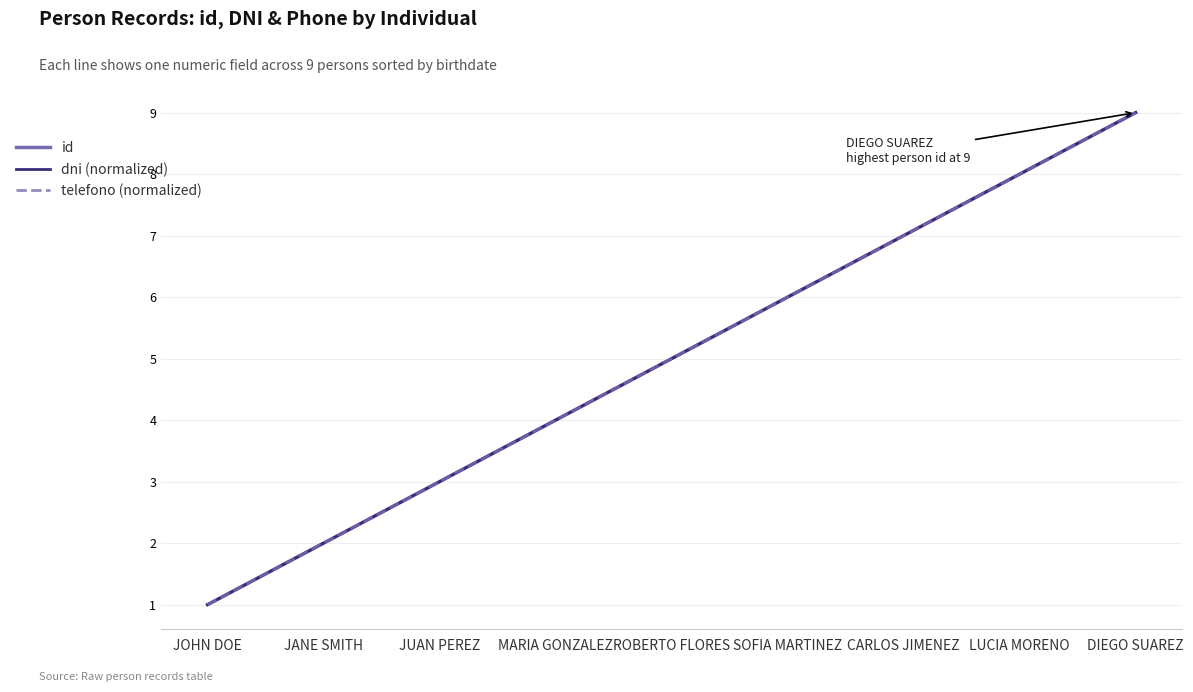

What is the difference between the maximum and minimum values in the telefono (normalized) series?

8